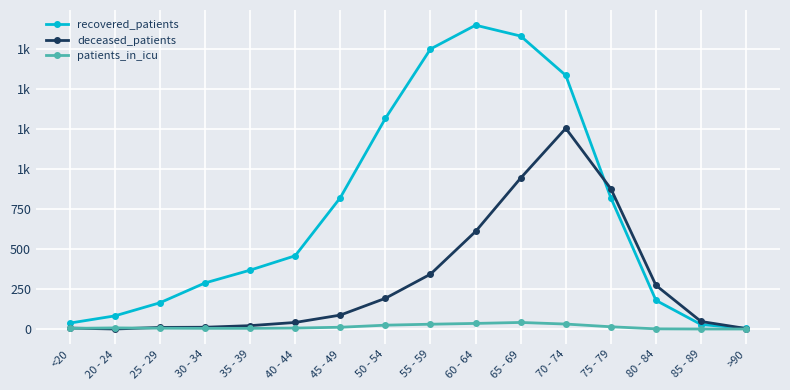

Where do deceased_patients and recovered_patients first cross each other?

70 - 74 and 75 - 79